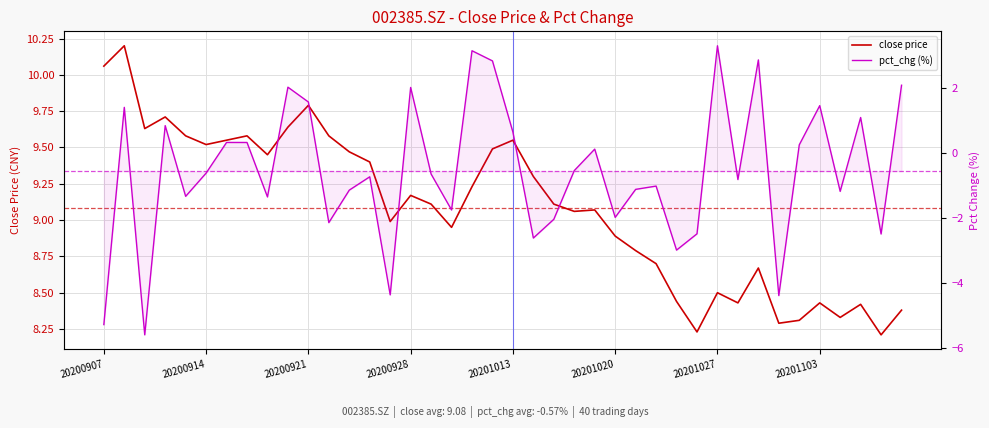

Rank the series by their maximum value, from lowest to highest.

pct_chg (%), close price